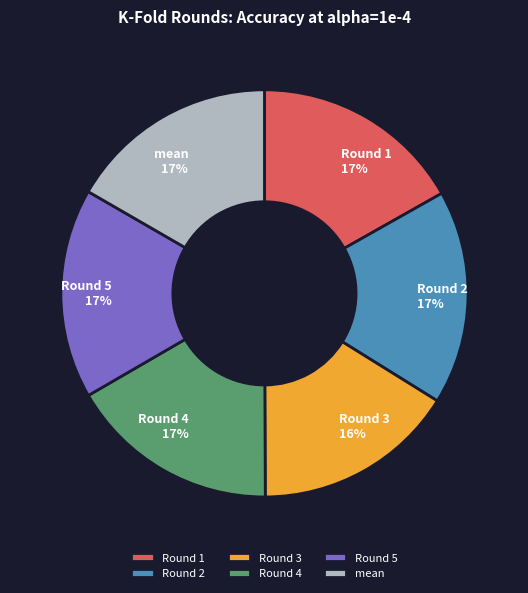

Which has a higher value, Round 5 or Round 3?

Round 5